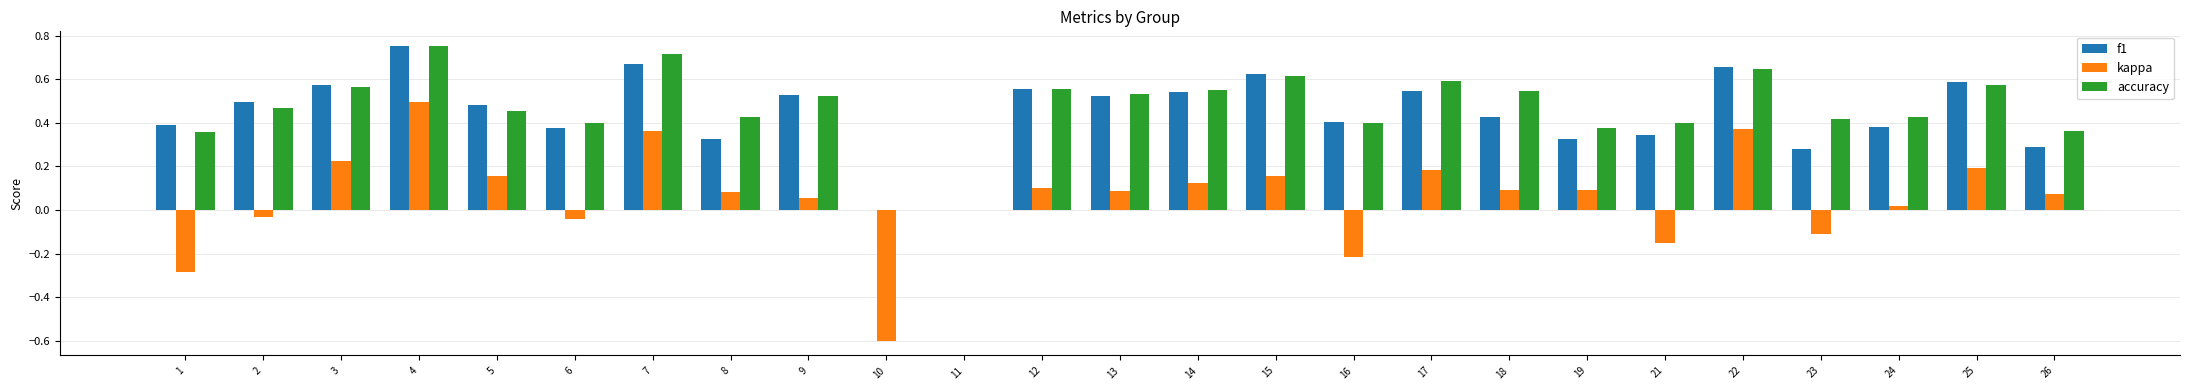

At which label does f1 reach its peak?

4